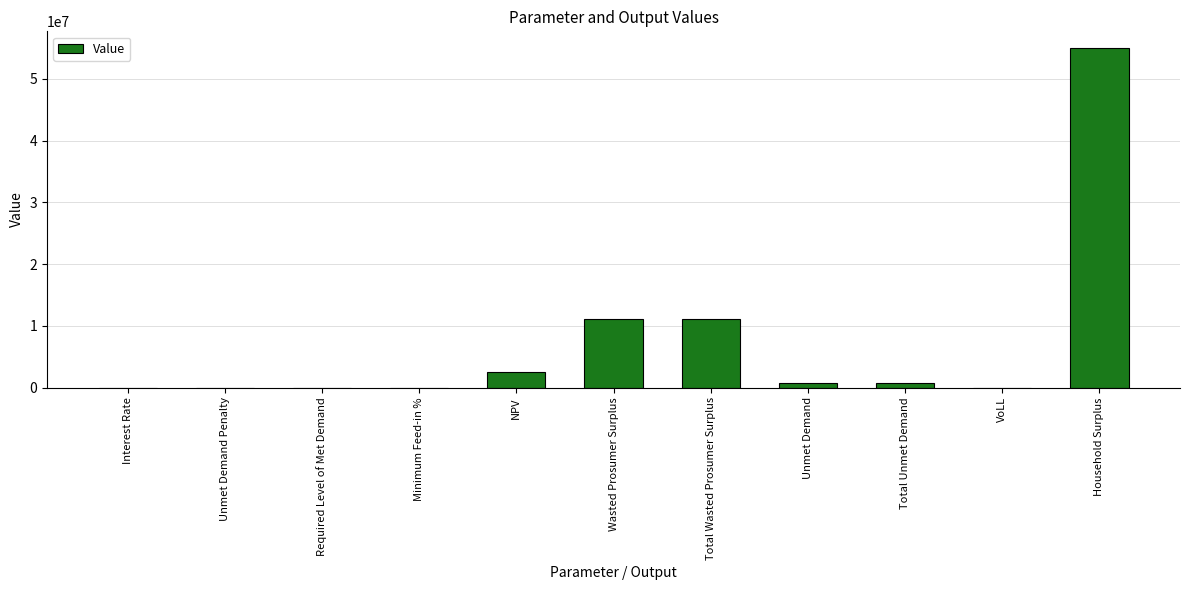

Count the number of values greater than 695852.

6